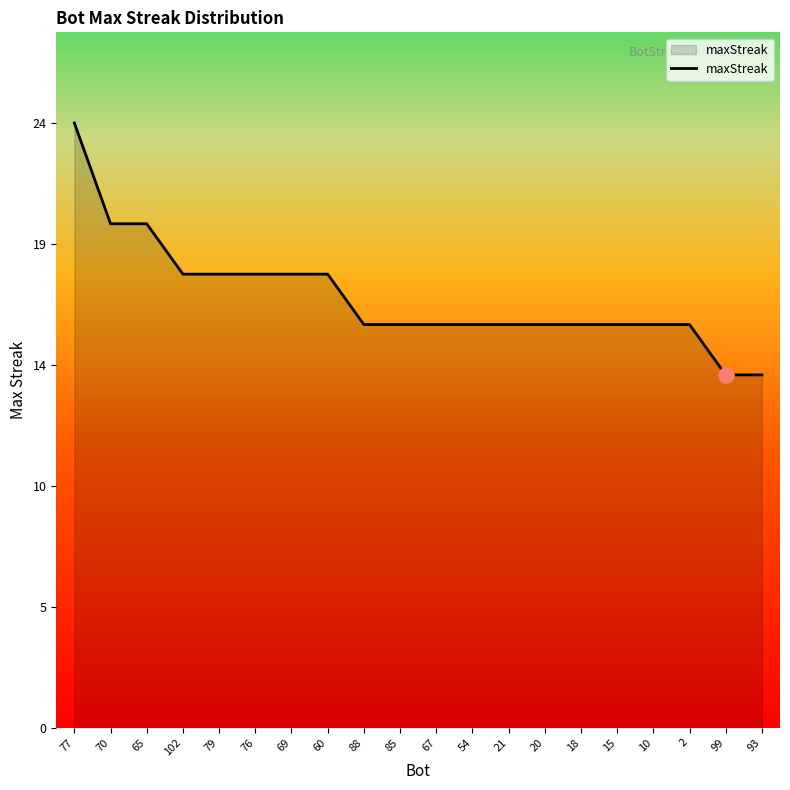

Approximately how many times larger is the value at 88 compared to 99?

1.1